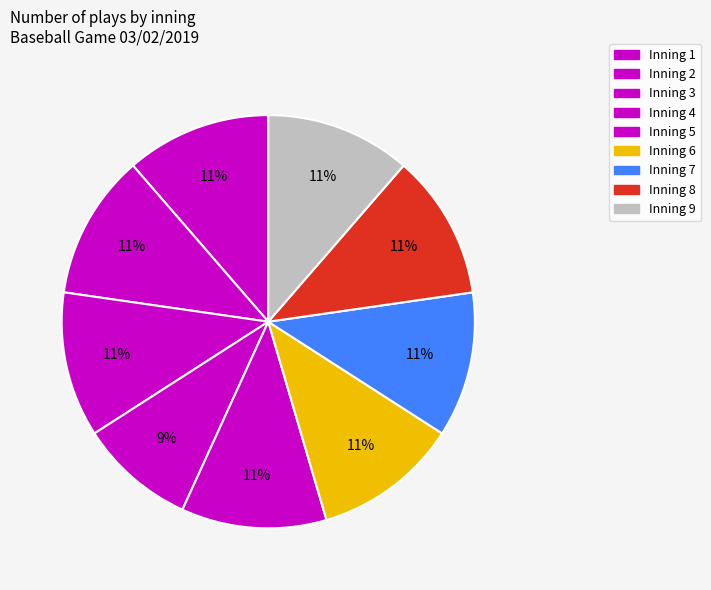

What is the change in value from Inning 4 to Inning 9?

+5